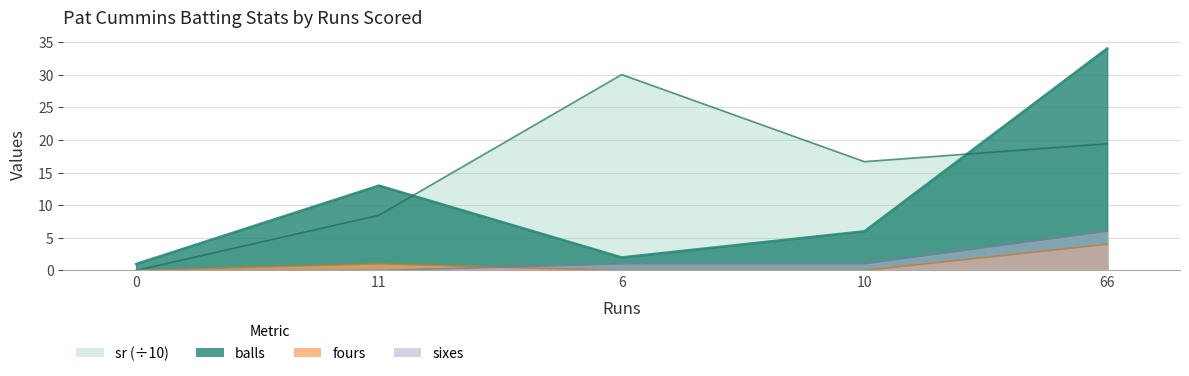

What is the difference between the sixes values at 11 and 6?

1.0